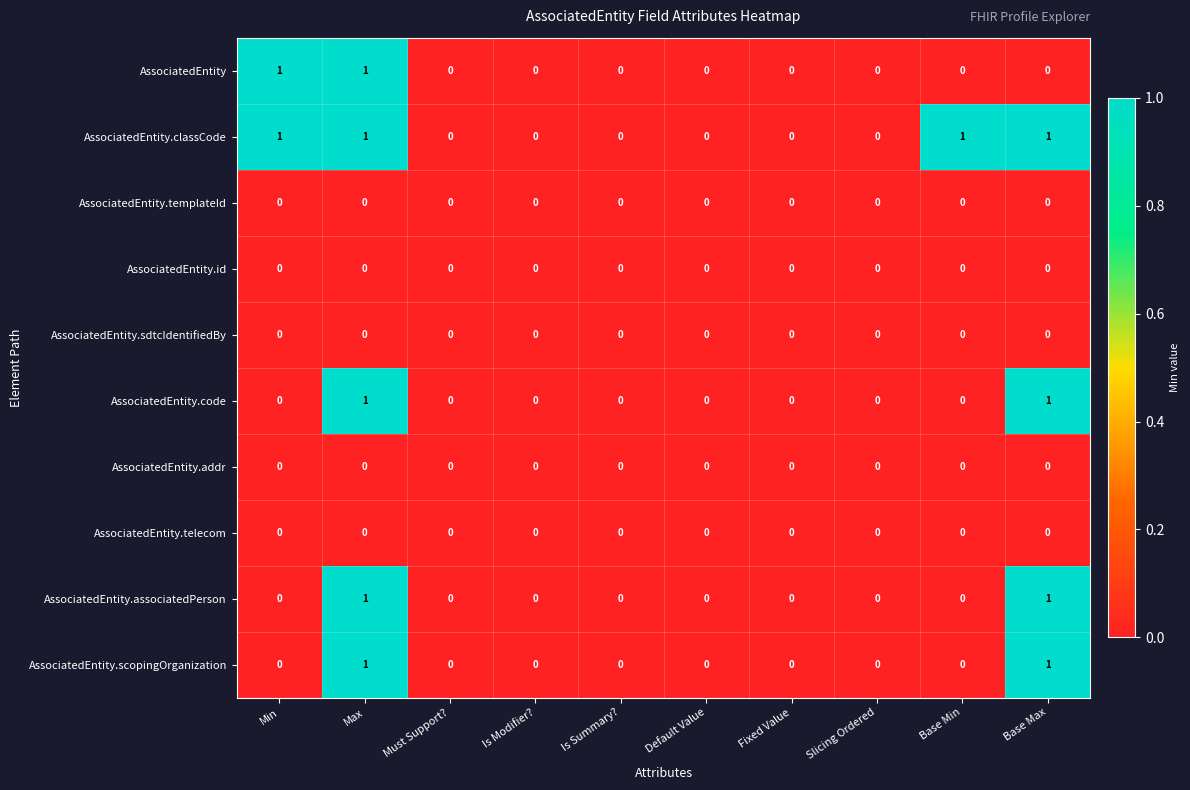

Is it true that AssociatedEntity.scopingOrganization equals 1 at Base Max?

True